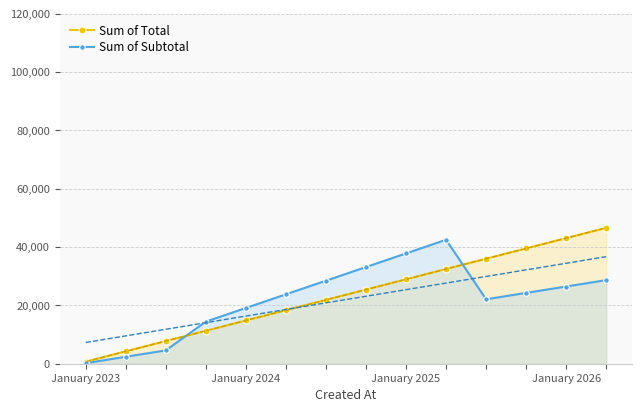

True or false: Sum of Total has more than 2 interior local peaks.

False